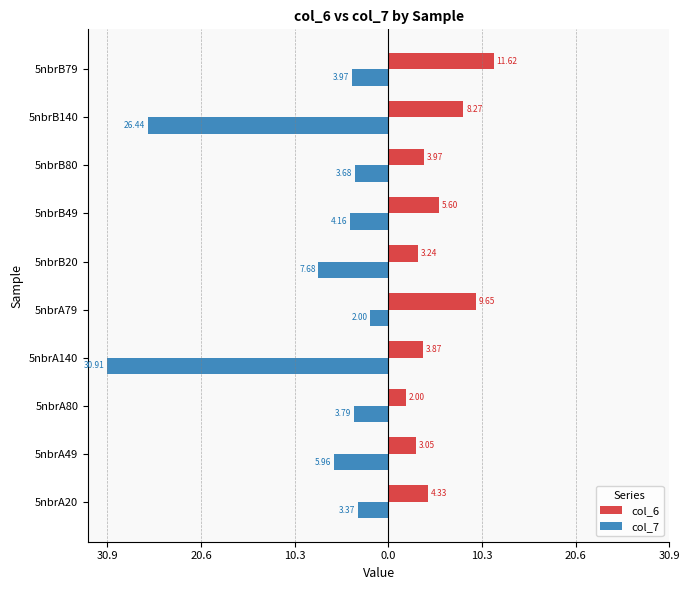

What are all the series names shown in the legend?

col_6, col_7